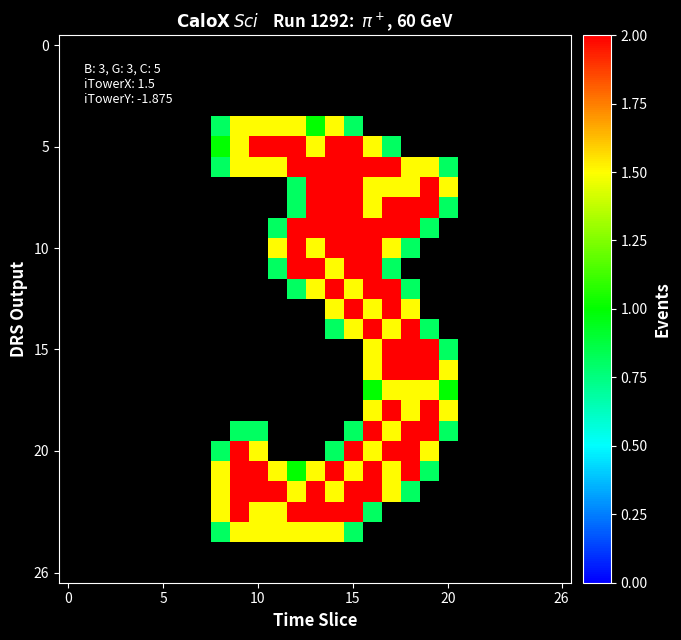

Which label corresponds to the largest value in the chart?

10